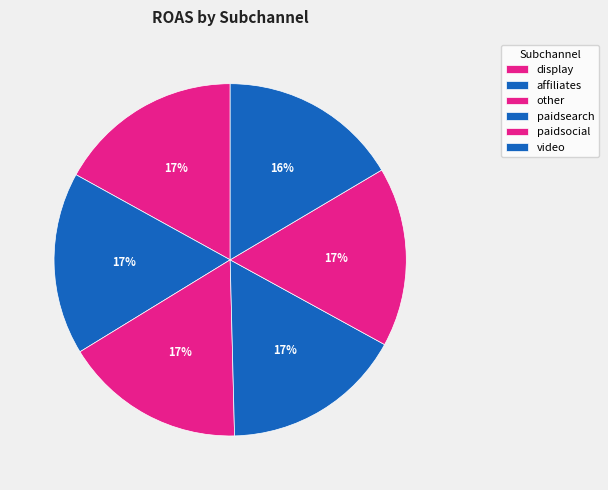

To the nearest percent, what percentage of the pie is paidsearch?

17%